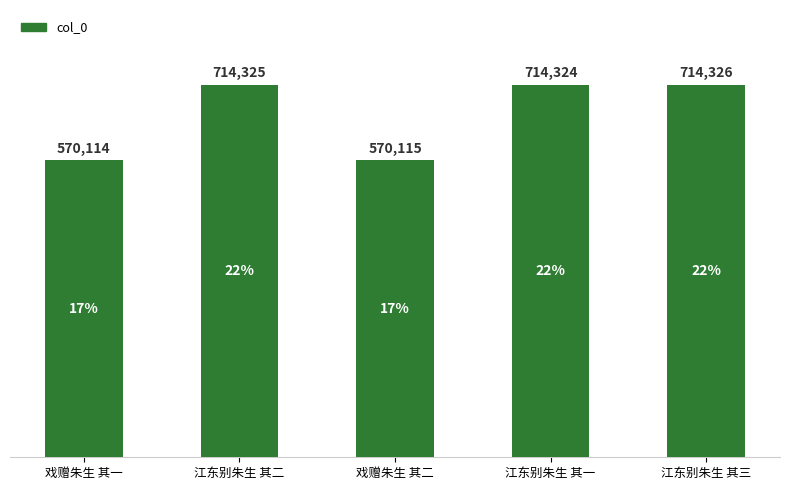

What value does the data have at 江东别朱生 其三?

714326